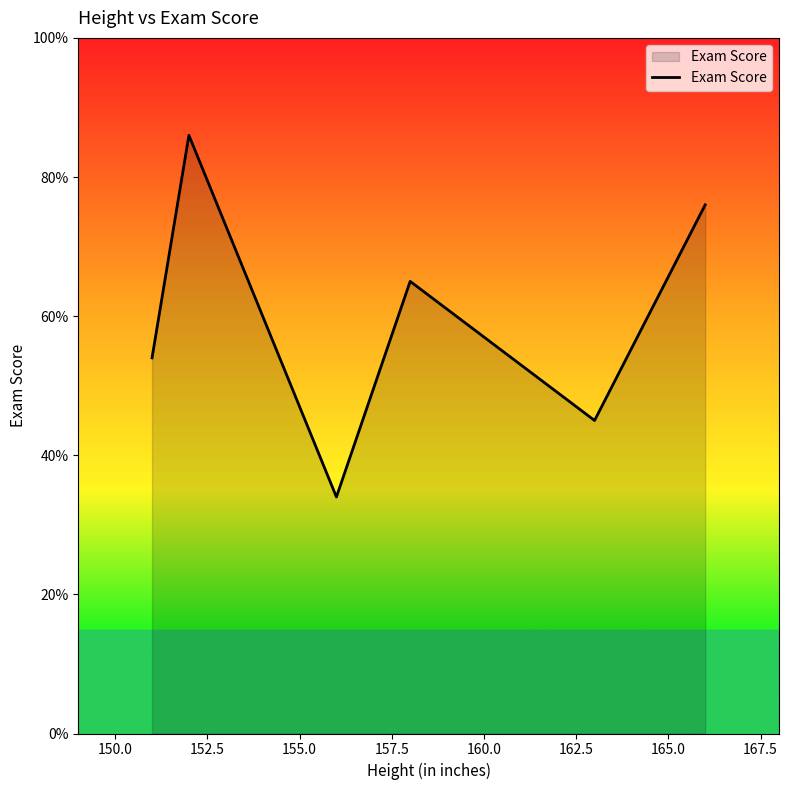

What is the maximum value shown in the chart?

86